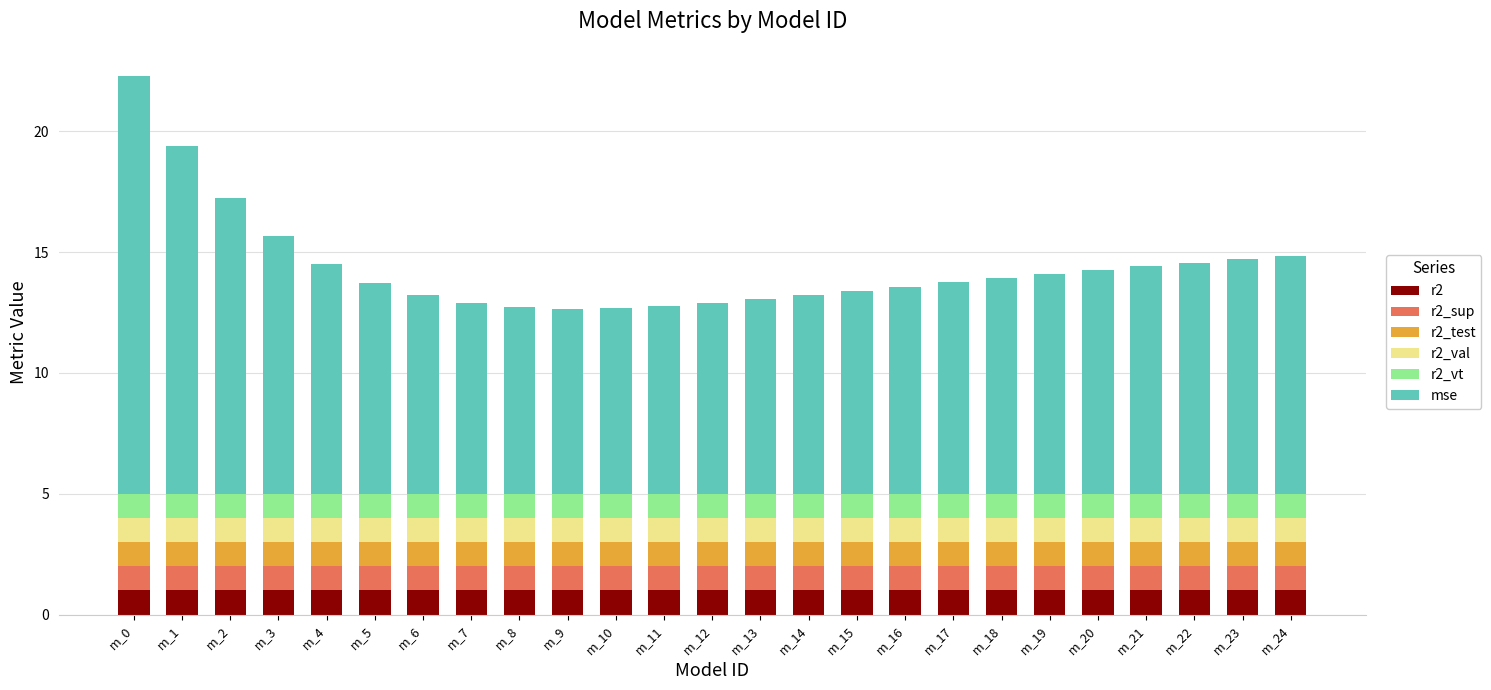

What is the highest value of the r2 series?

1.0